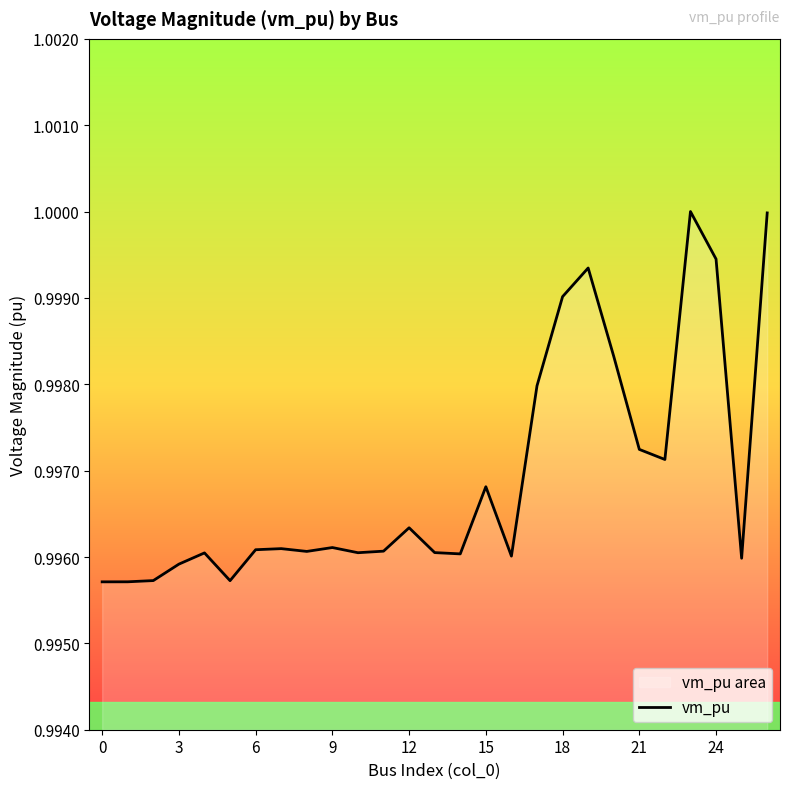

The value at 15 is 1.0. True or false?

True